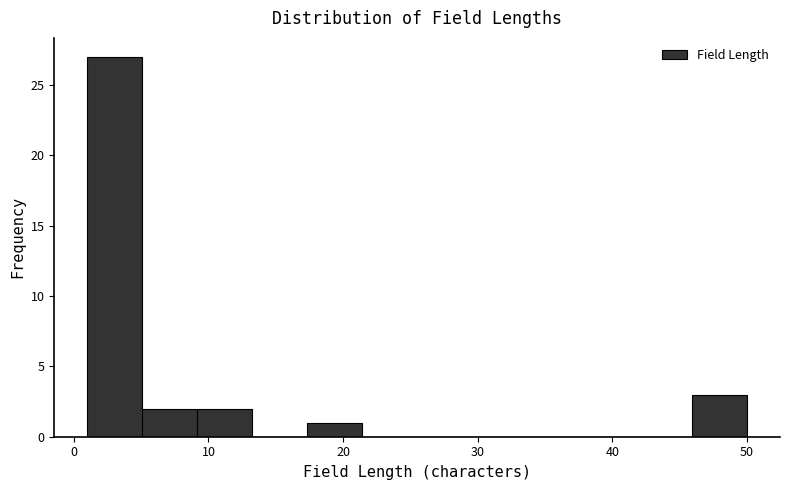

Which range on the x-axis has the tallest bar?

1 to 5